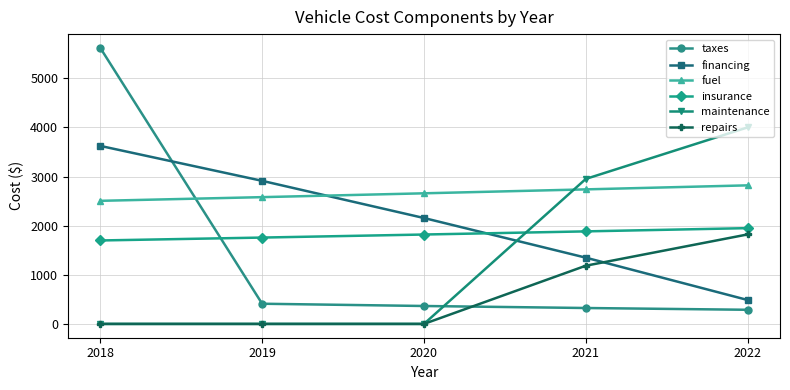

What is the spread (max minus min) of values at 2019?

2913